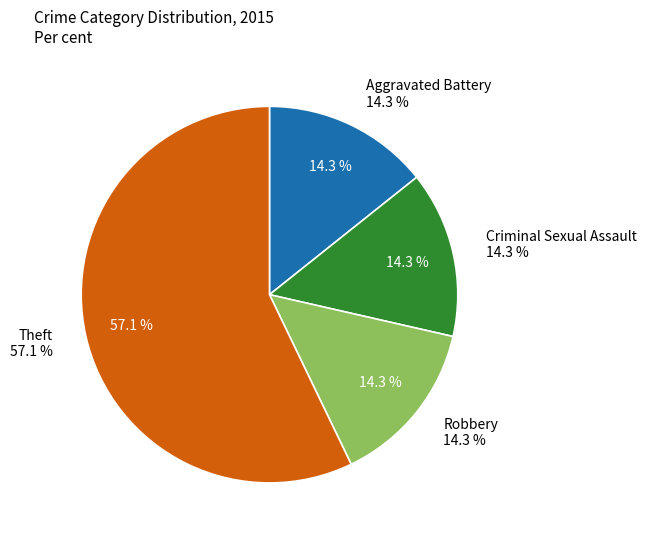

What is the largest slice in the pie chart?

Theft